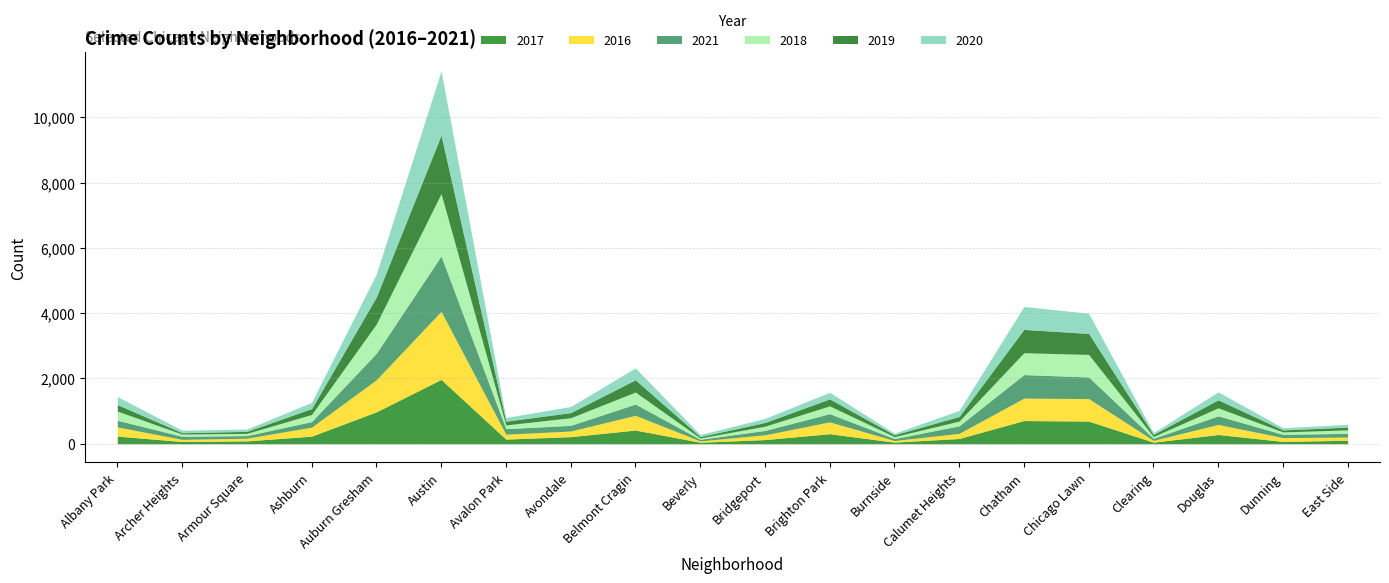

What is the spread (max minus min) of values at Armour Square?

27